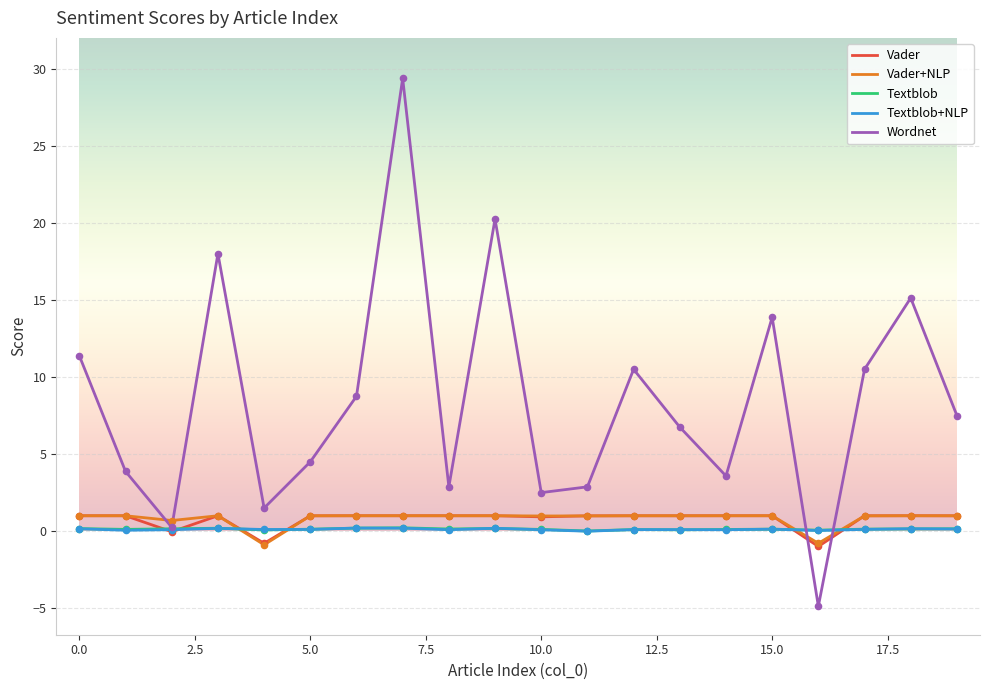

Which series has the largest total across all categories?

Wordnet